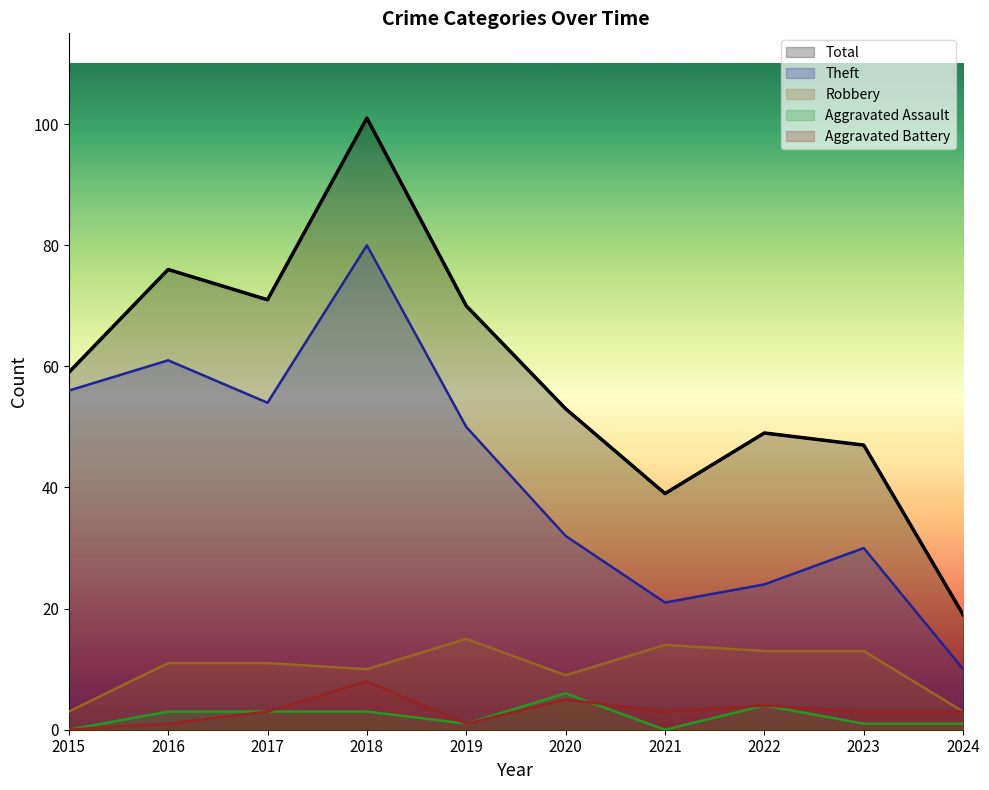

What is the difference between the maximum and second lowest values in the Aggravated Assault series?

6